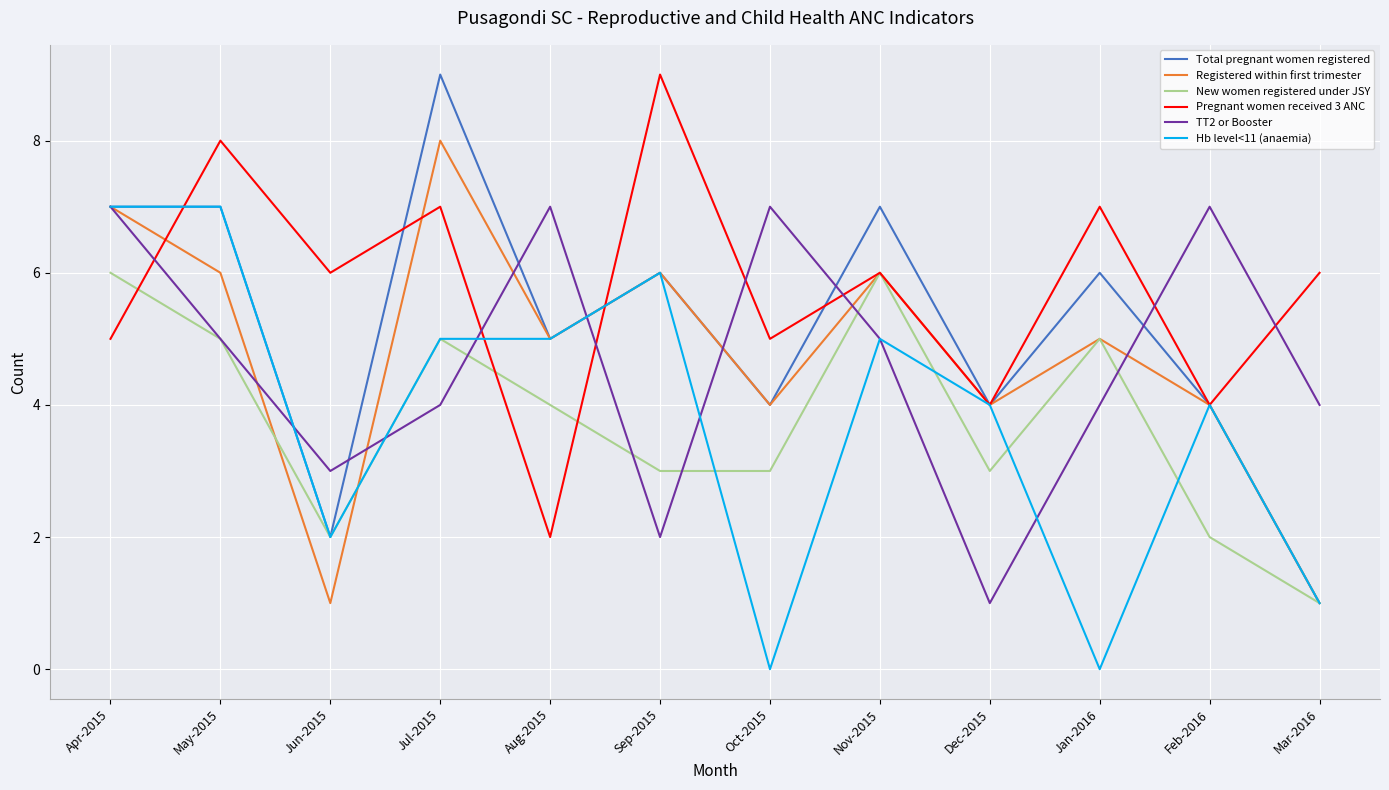

What is the lowest value of the Registered within first trimester series?

1